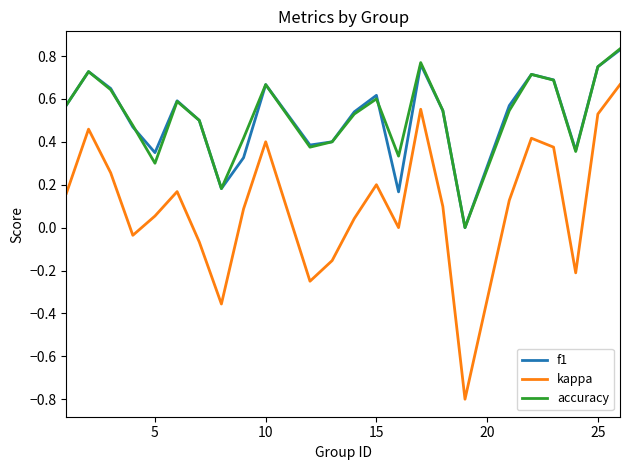

True or false: f1 and kappa cross at least once.

False